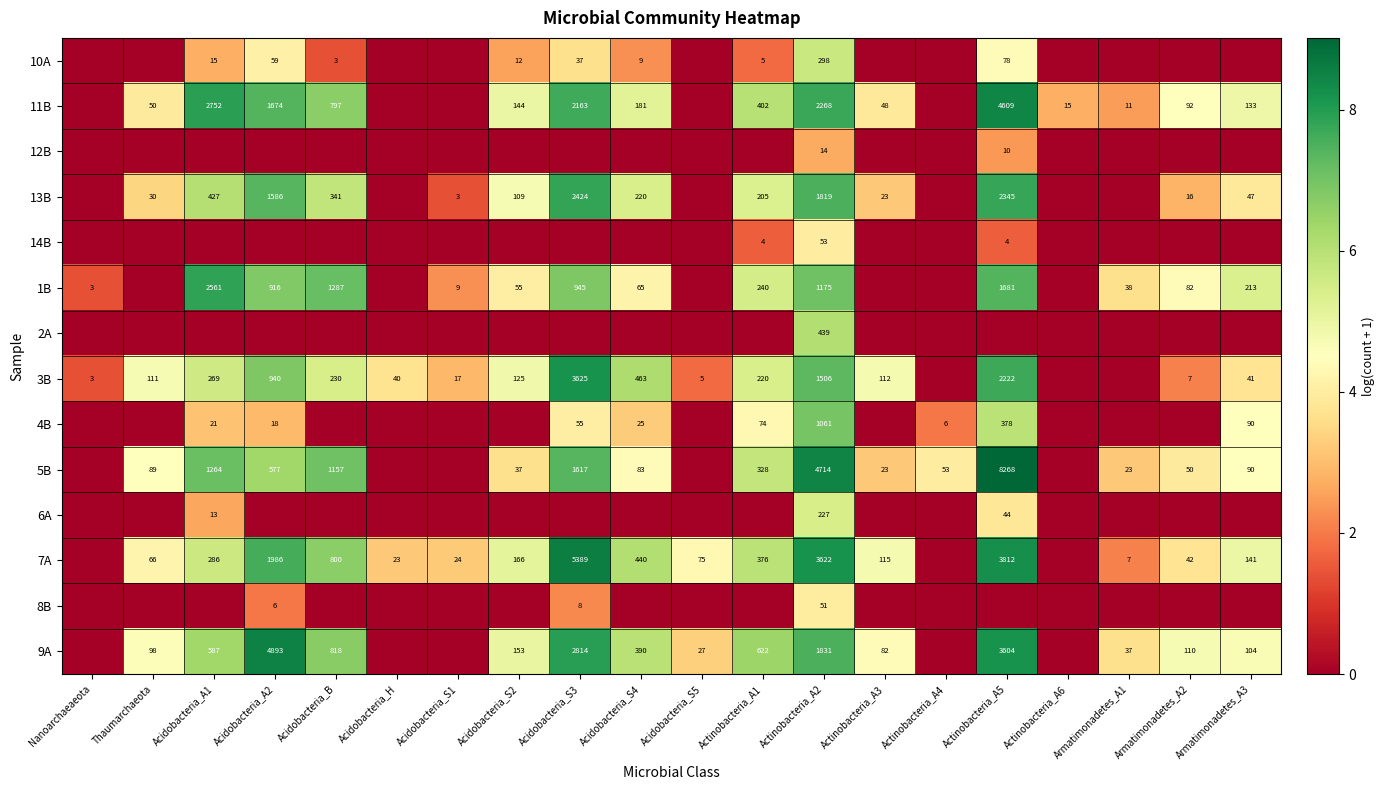

How many series are shown in this chart?

14